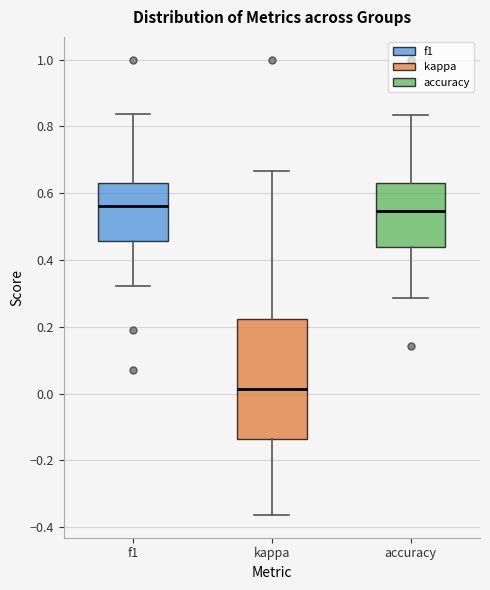

Comparing the boxes themselves (not the whiskers), which one is the tallest?

kappa